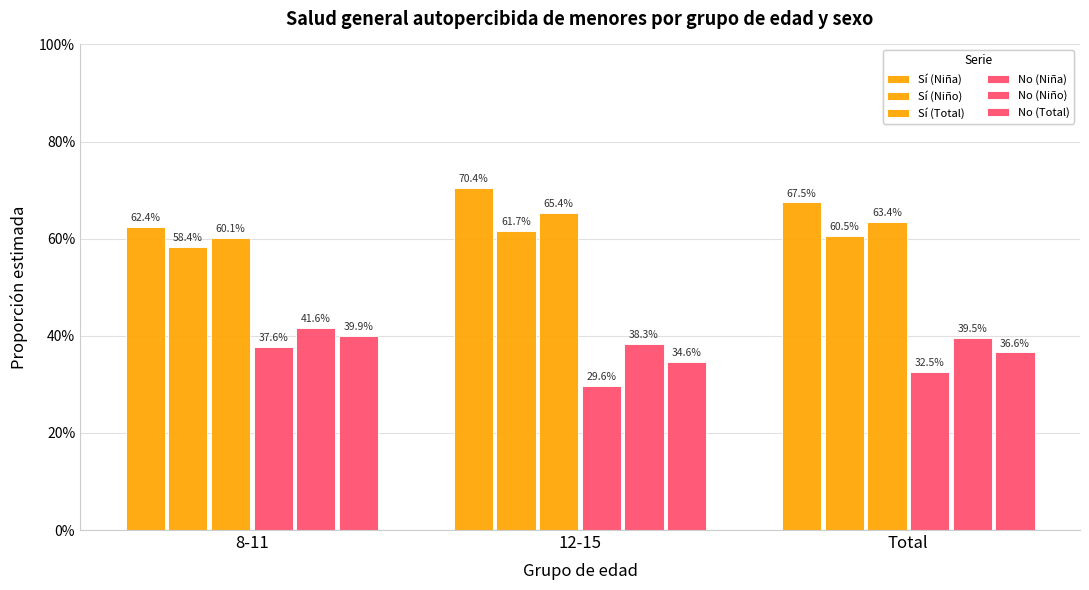

Are the bars grouped side by side (vs. stacked)?

Yes